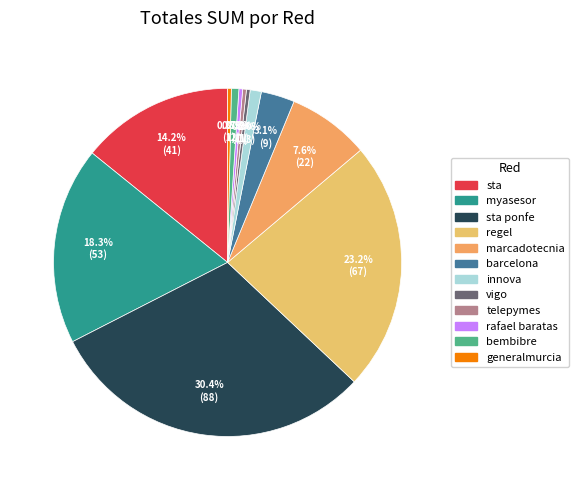

Which category has the smallest portion of the pie?

vigo